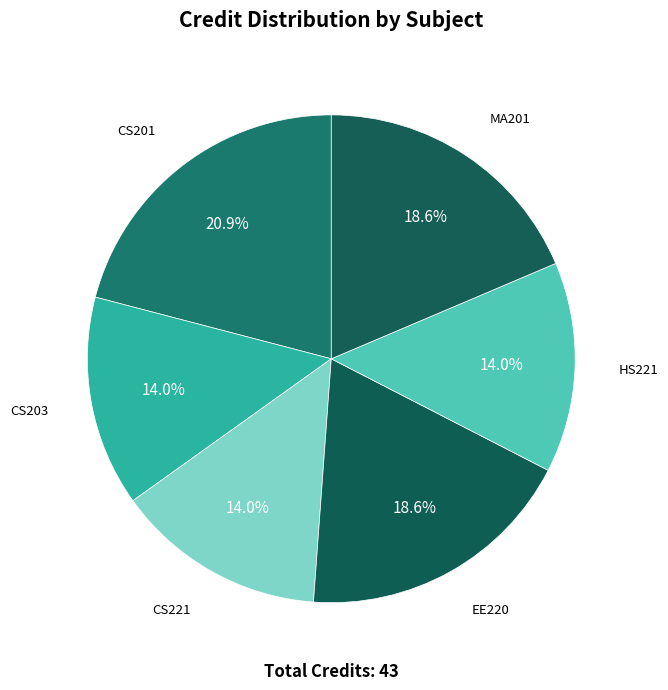

How many slices are in this pie chart?

6